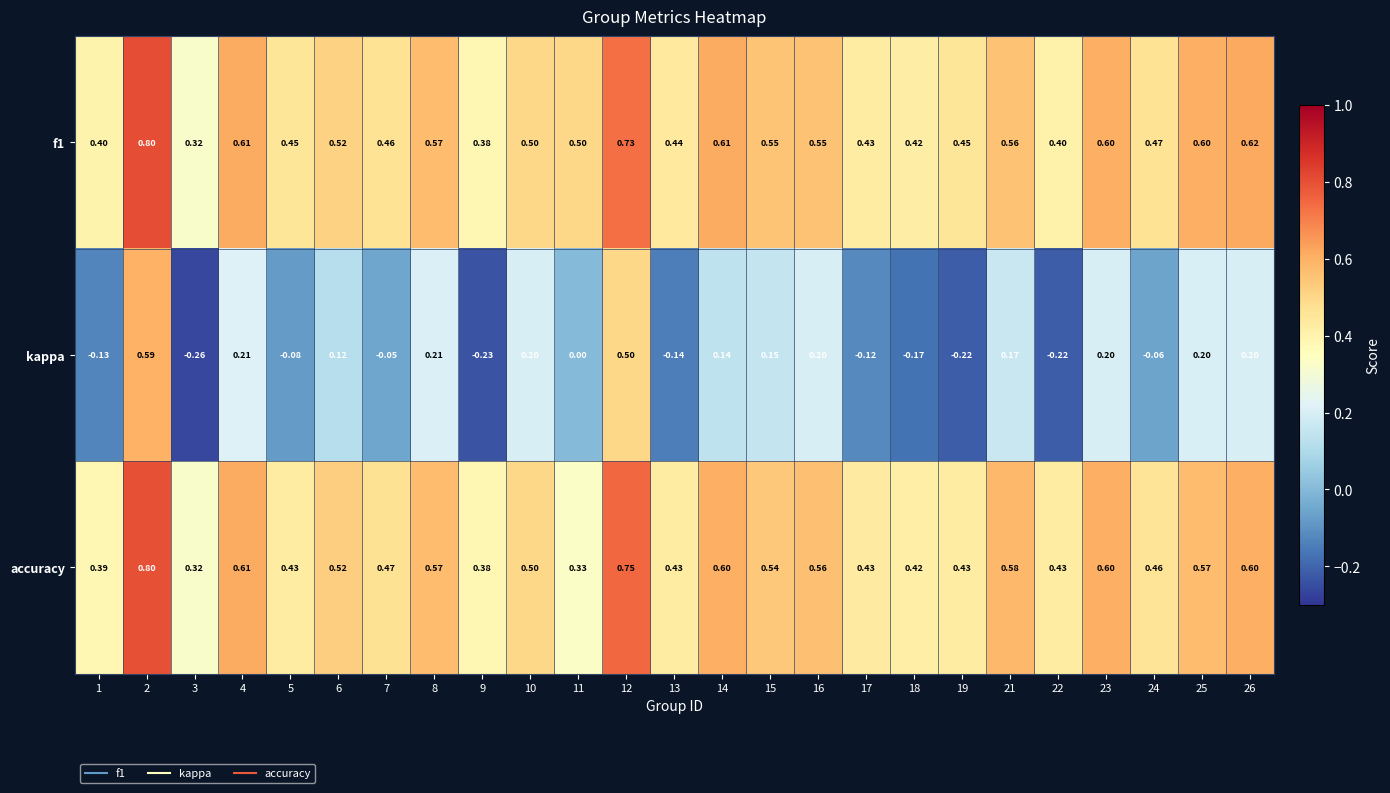

Is the value of f1 at 13 greater than the value of kappa at 24?

Yes